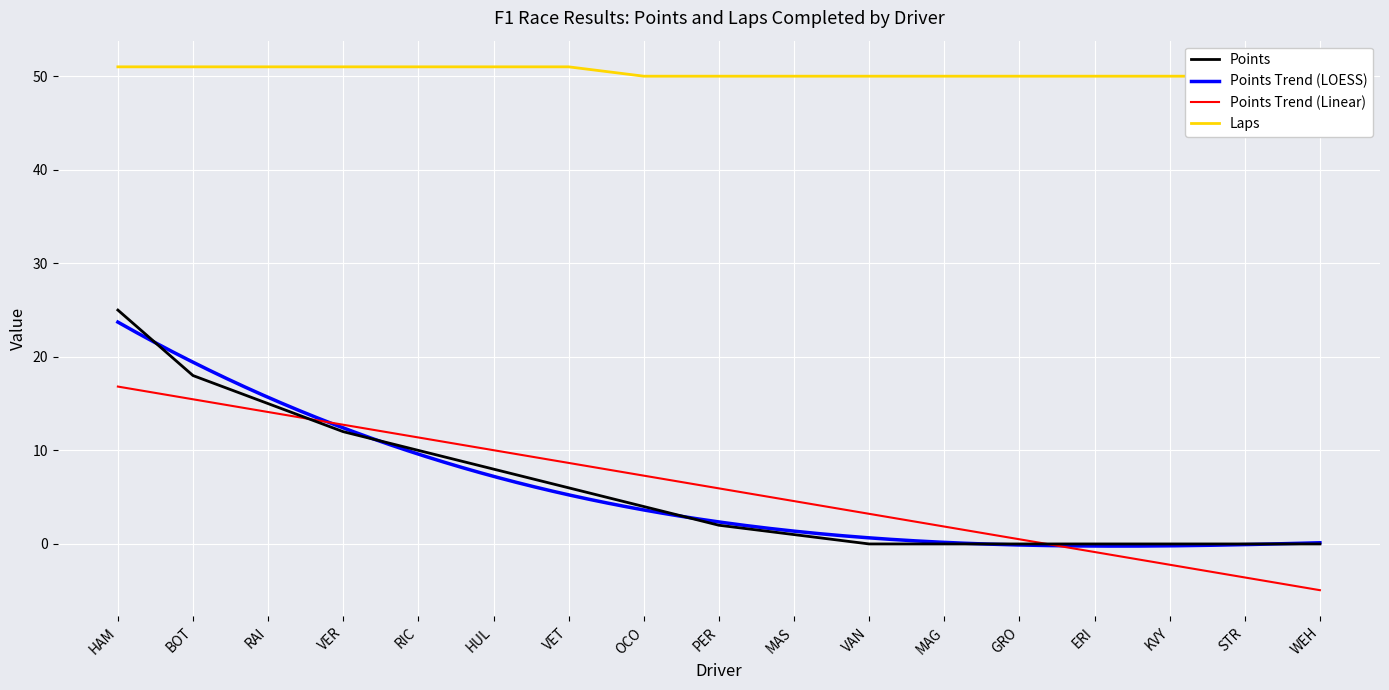

Rank the series at RIC from lowest to highest value.

Points, Laps